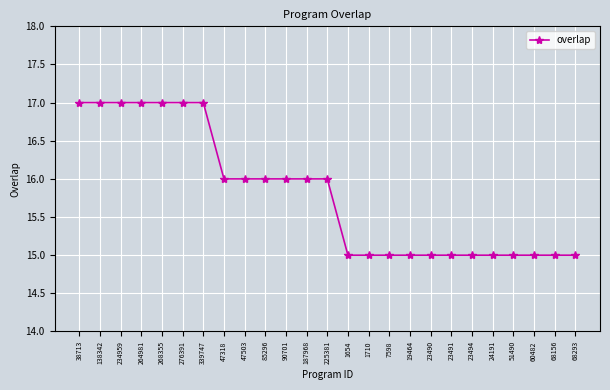

The chart shows a value of 21 at 60482. True or false?

False